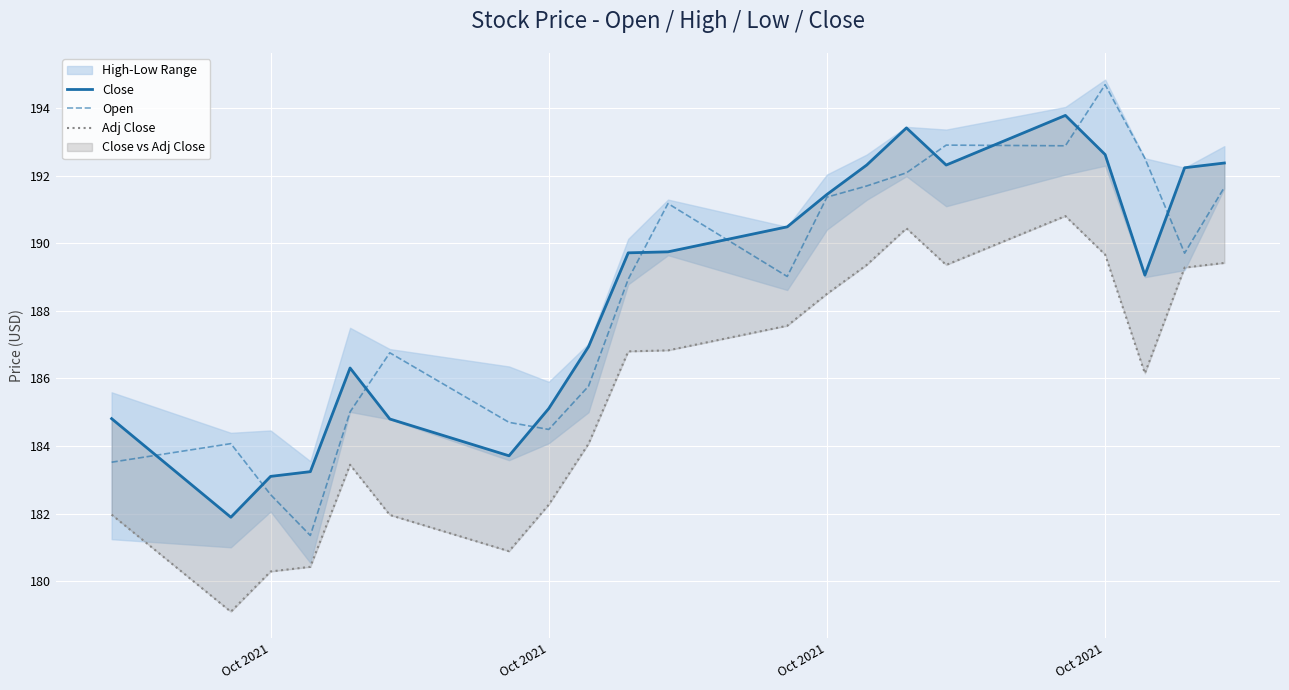

Reading right to left, list all the values displayed in this chart.

Close: 192.4	192.2	189.1	192.6	193.8	192.3	193.4	192.3	191.4	190.5	189.8	189.7	186.9	185.1	183.7	184.8	186.3	183.2	183.1	181.9	184.8
Open: 191.7	189.7	192.5	194.7	192.9	192.9	192.1	191.7	191.4	189.0	191.2	188.9	185.8	184.5	184.7	186.8	185.0	181.3	182.6	184.1	183.5
Adj Close: 189.4	189.3	186.2	189.7	190.8	189.4	190.4	189.4	188.5	187.6	186.8	186.8	184.1	182.3	180.9	182.0	183.4	180.4	180.3	179.1	182.0